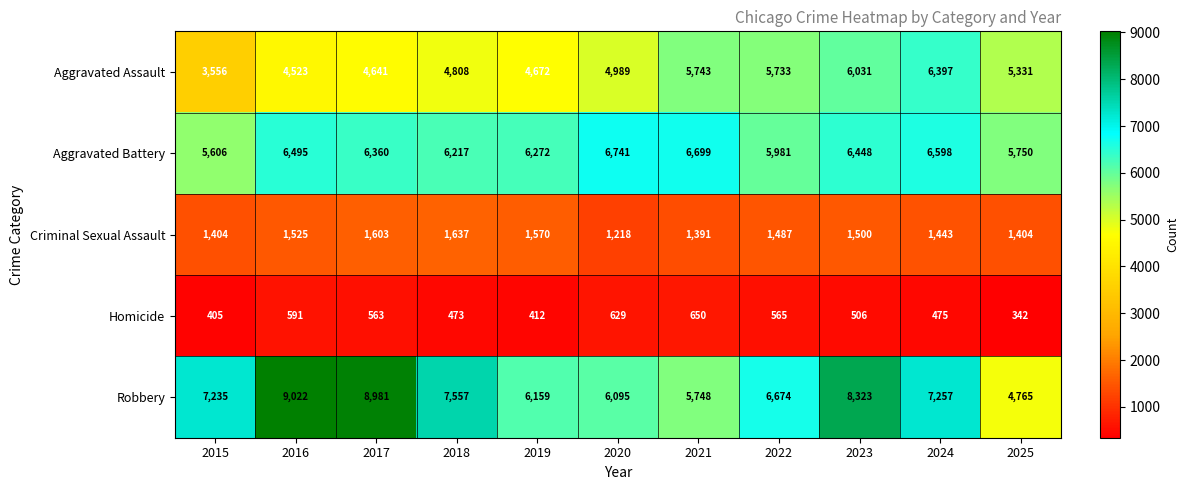

At which category is the sum across all series the highest?

2023